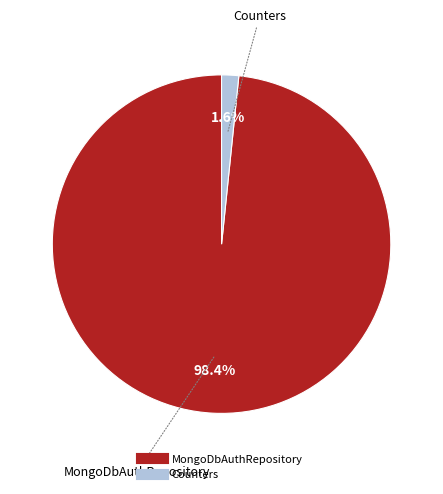

How many segments does this pie chart have?

2